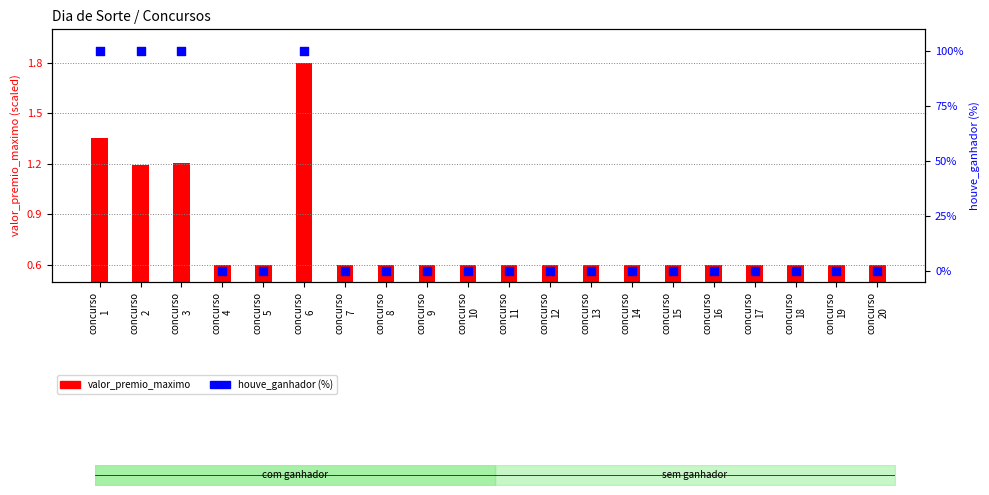

At which category is the sum across all series the highest?

concurso
6